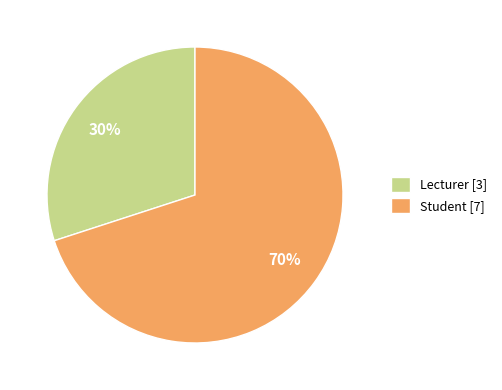

What is the majority slice?

Student [7]